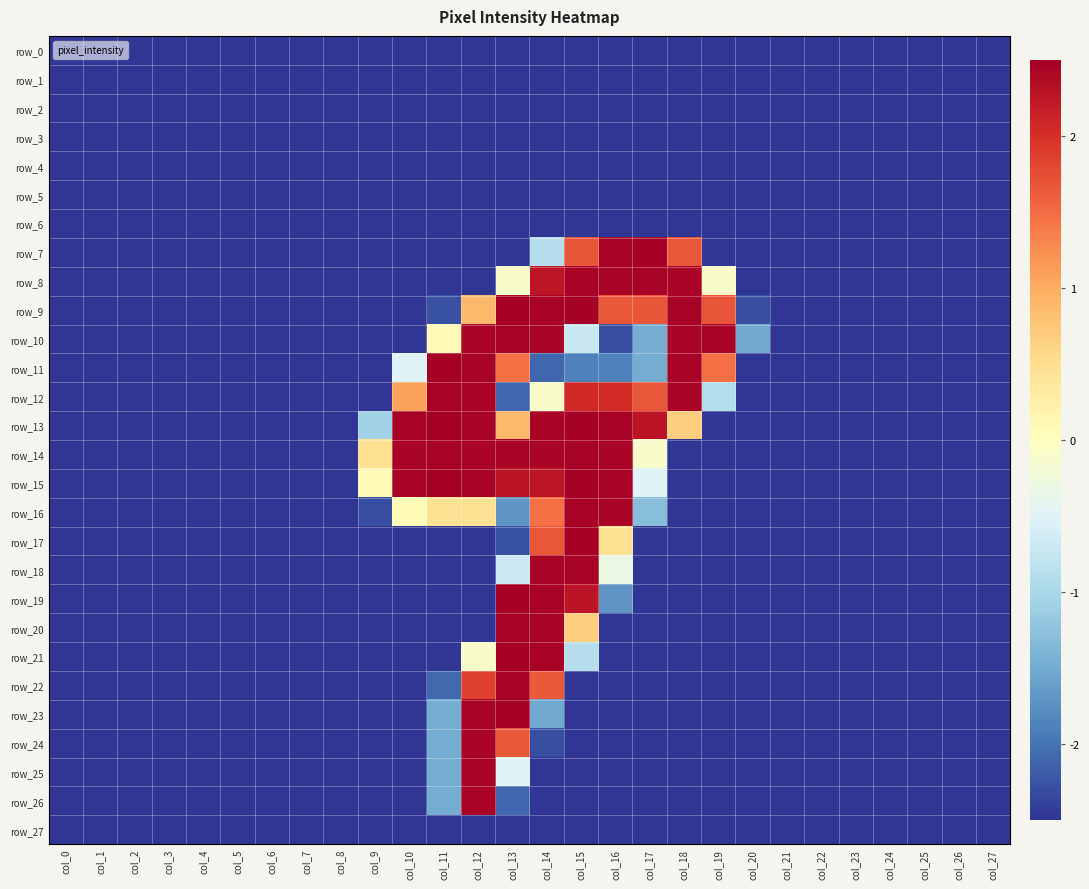

What is the sum of all row_9 values?

-33.7